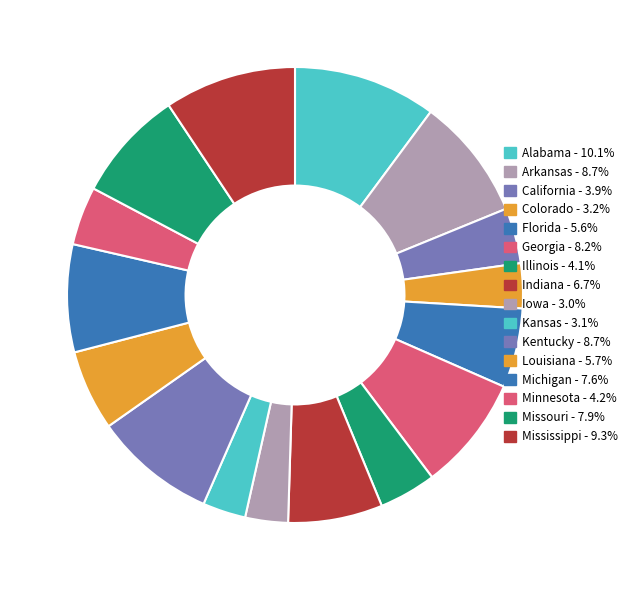

Is there a majority slice in this chart?

No